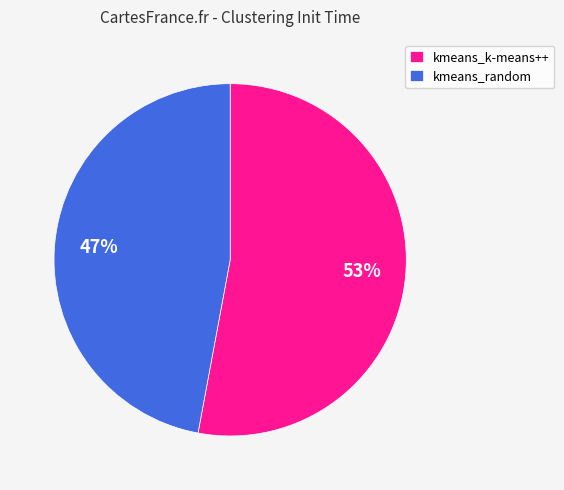

What is the ratio of the value at kmeans_random to the value at kmeans_k-means++?

0.9